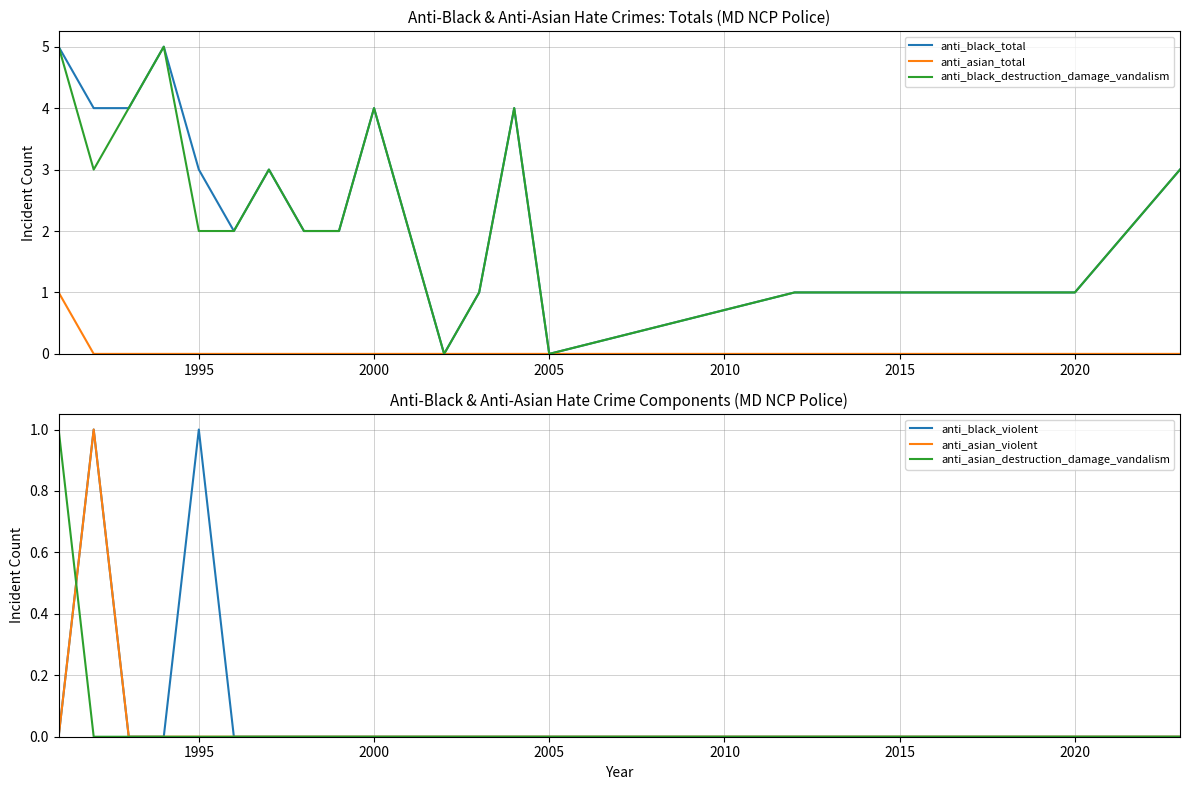

The anti_black_violent series shows 0 at 2005. True or false?

True